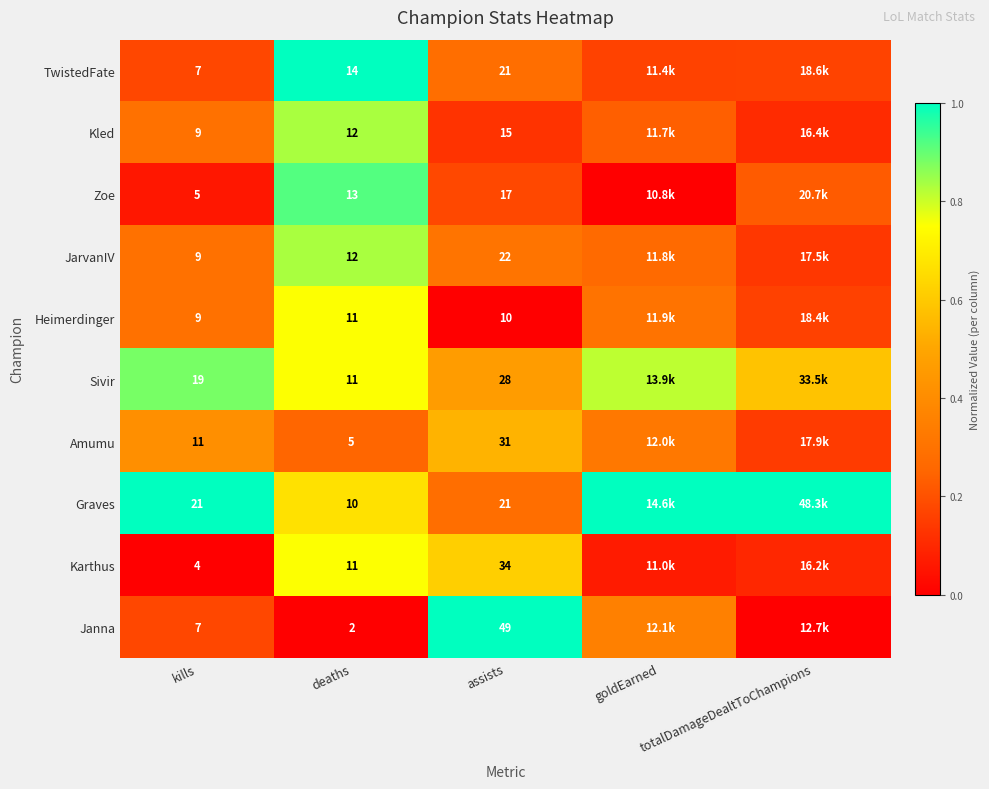

The Sivir series shows 0.6 at totalDamageDealtToChampions. True or false?

True